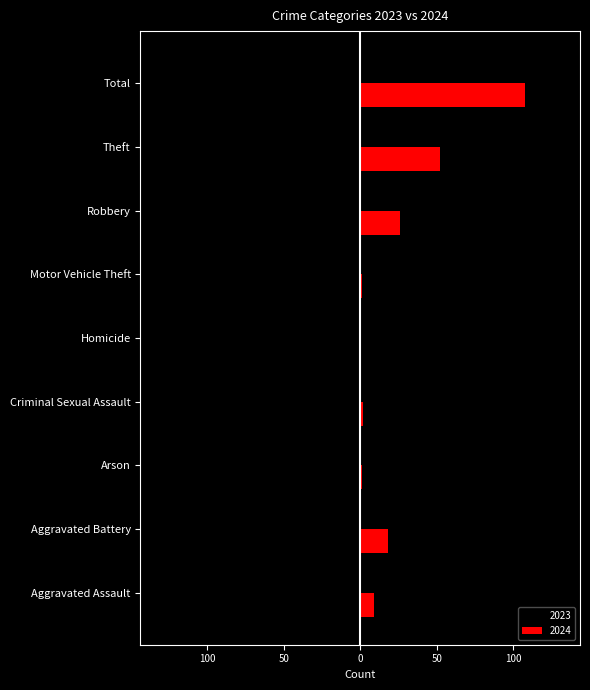

Between Criminal Sexual Assault and Robbery, which series saw the biggest shift?

2023